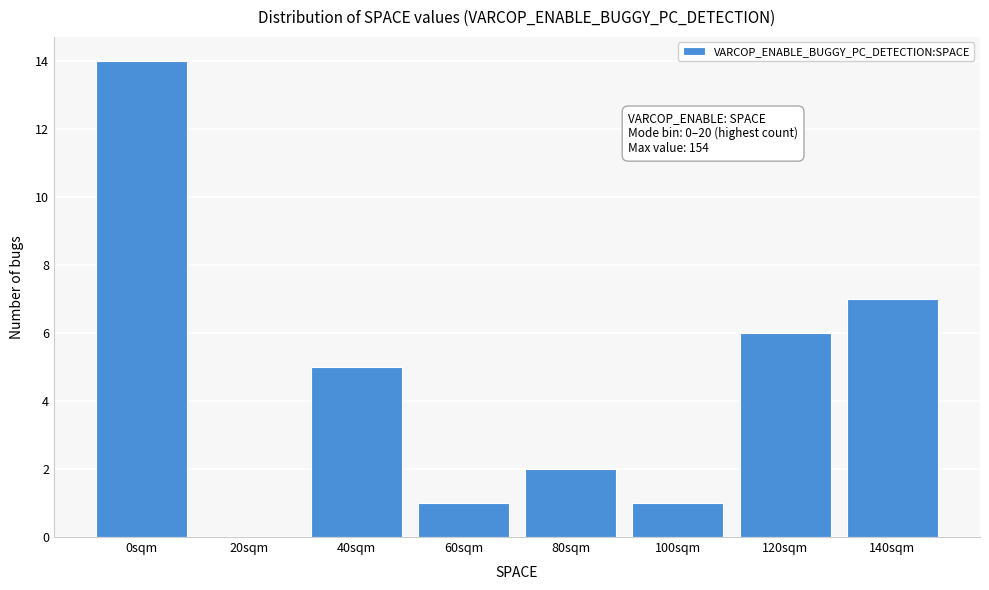

Reading right to left, what are all the values shown in this chart?

140sqm=7	120sqm=6	100sqm=1	80sqm=2	60sqm=1	40sqm=5	20sqm=0	0sqm=14